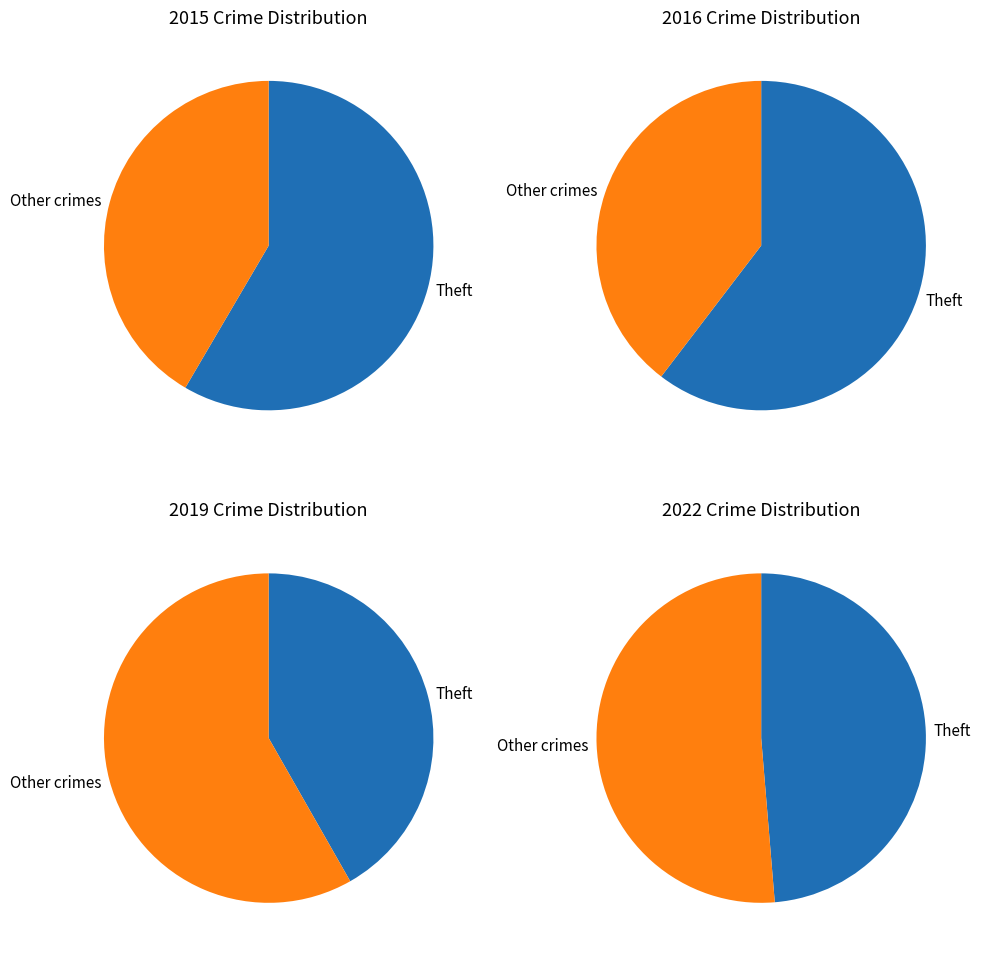

What is the largest slice in the pie chart?

Theft